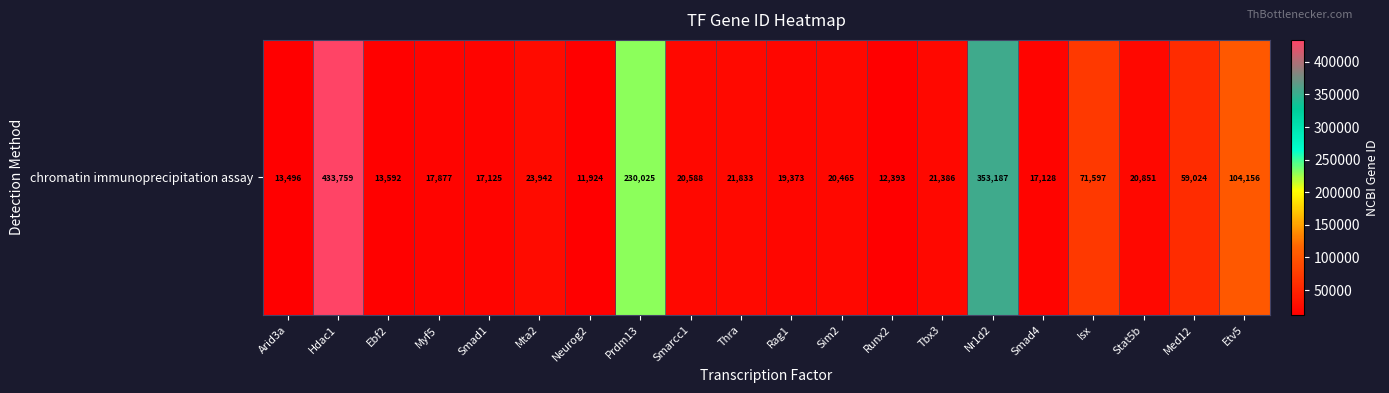

What is the difference between the values at Ebf2 and Tbx3?

7794